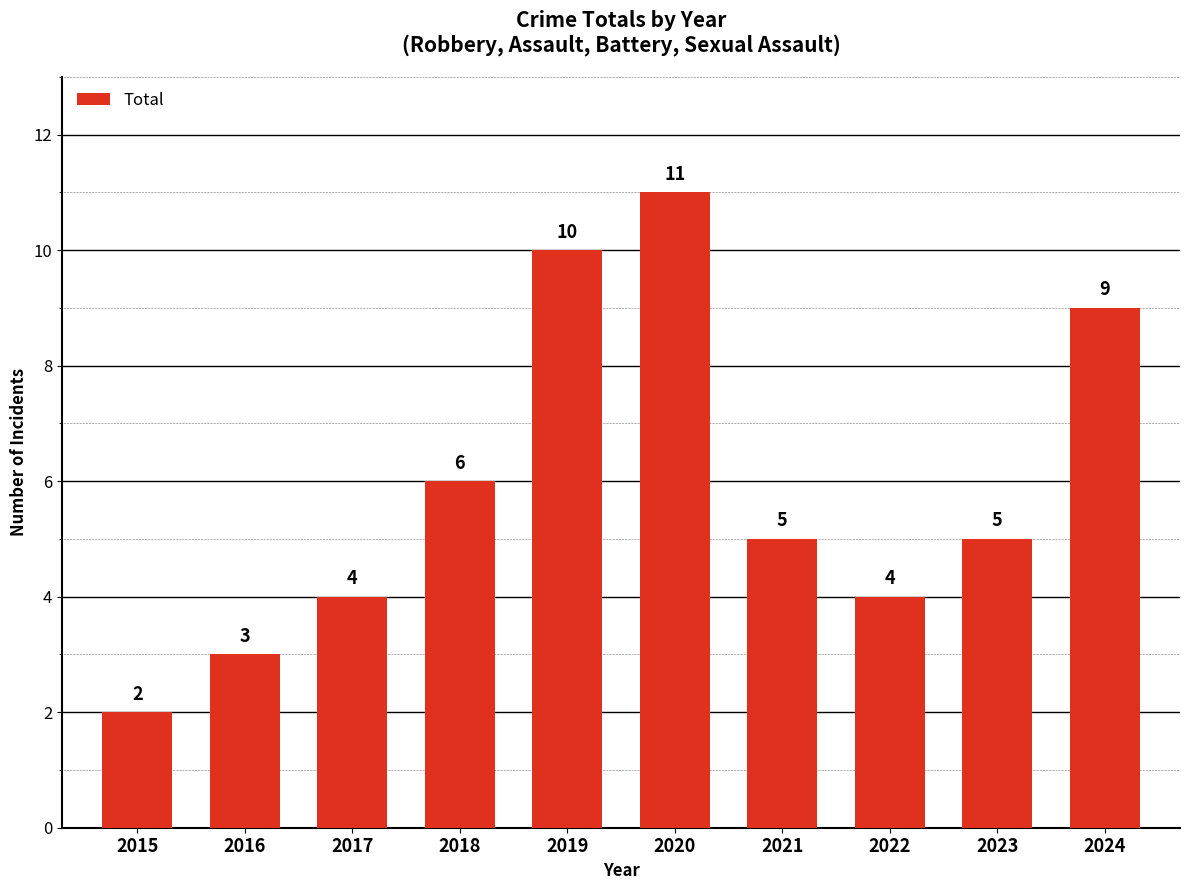

What is the change in value from 2022 to 2024?

+5